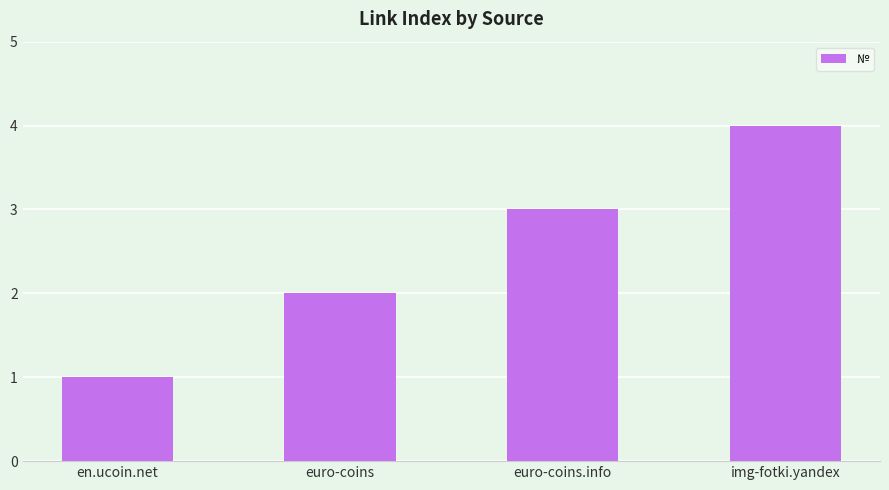

Reading right to left, transcribe all the data shown in this chart.

4	3	2	1